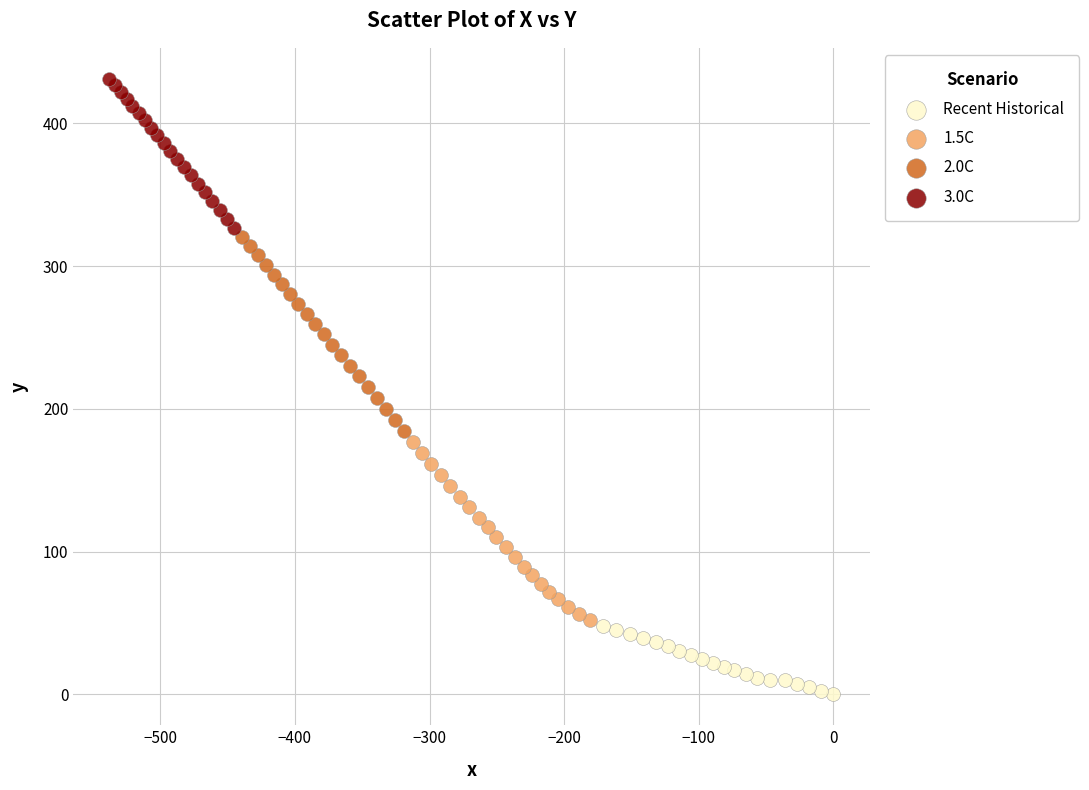

Which series contains the highest Y value?

3.0C